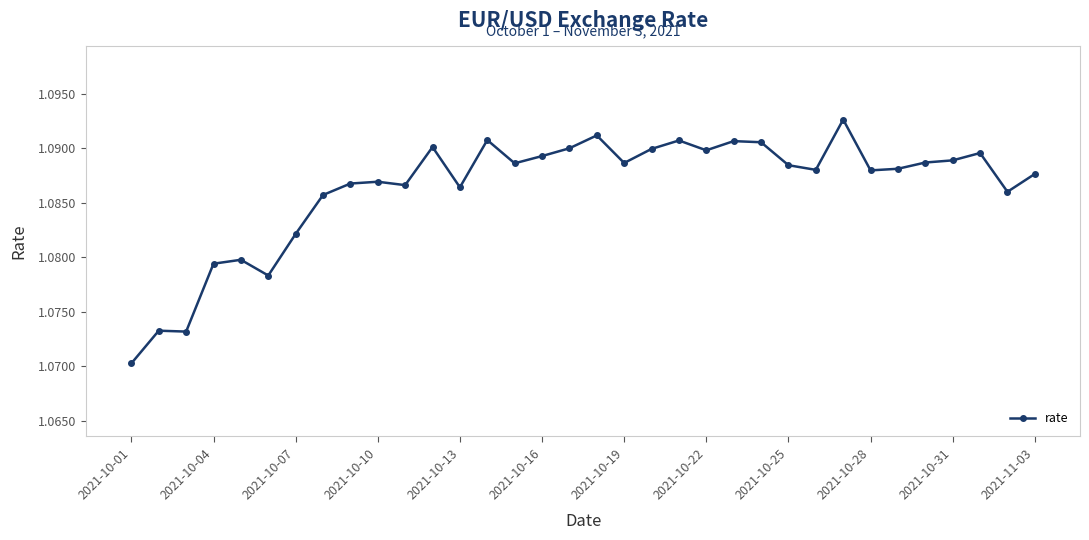

Count the values in the range 1 to 2.

34